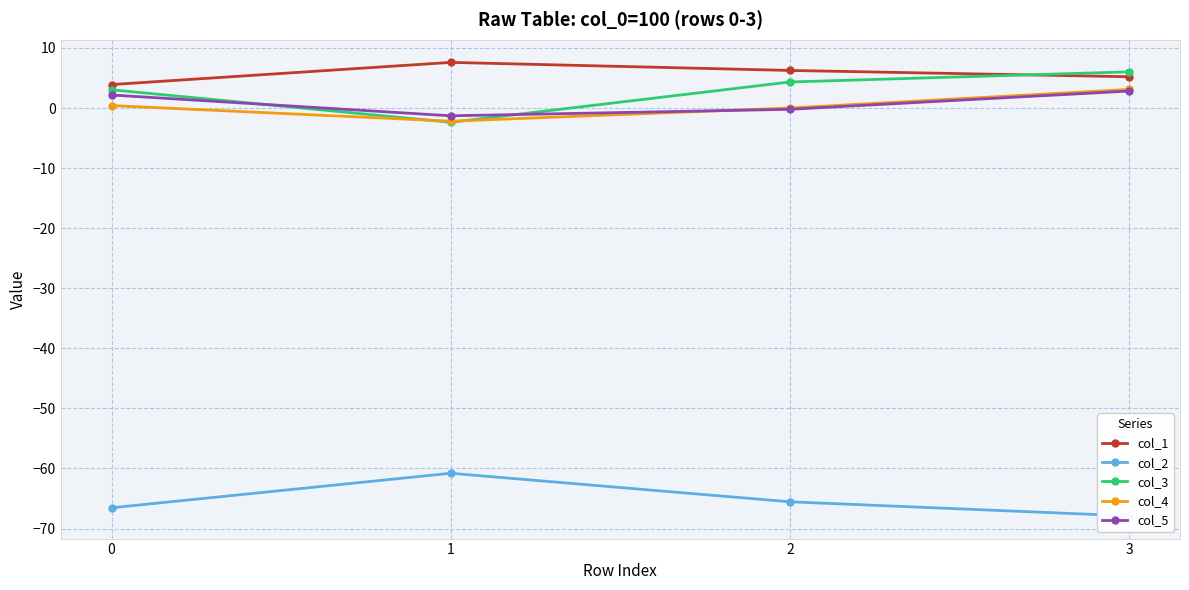

What is the spread (max minus min) of values at 2?

71.8